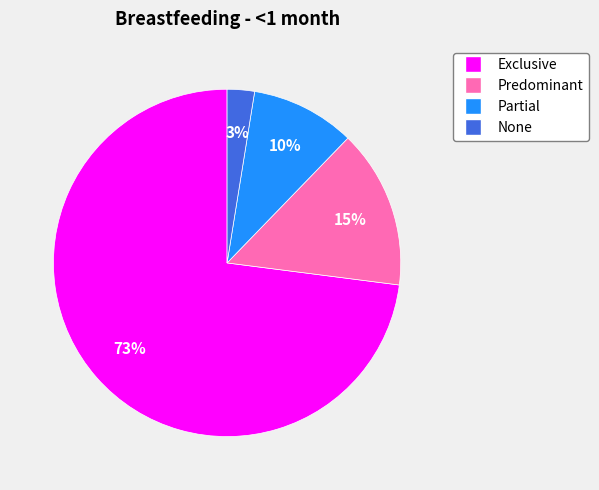

Which slice is the smallest?

None